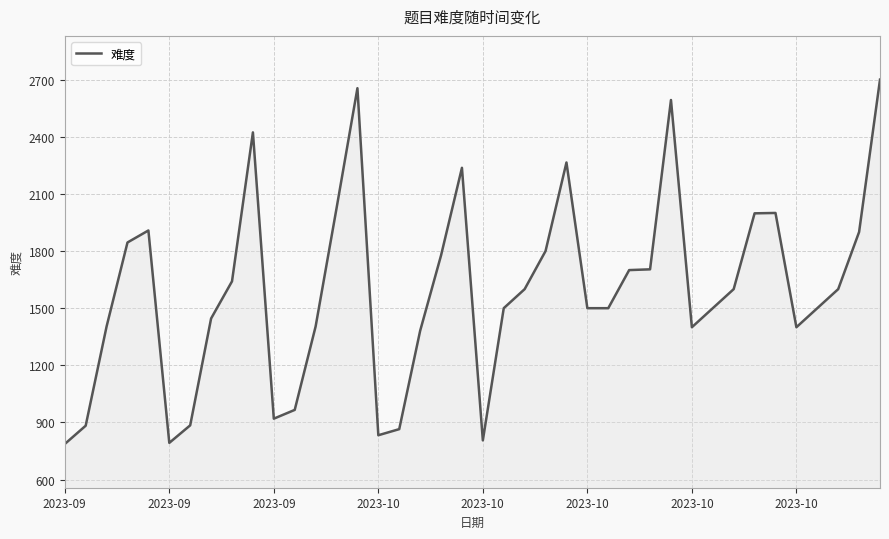

What is the difference between the maximum and minimum values?

1913